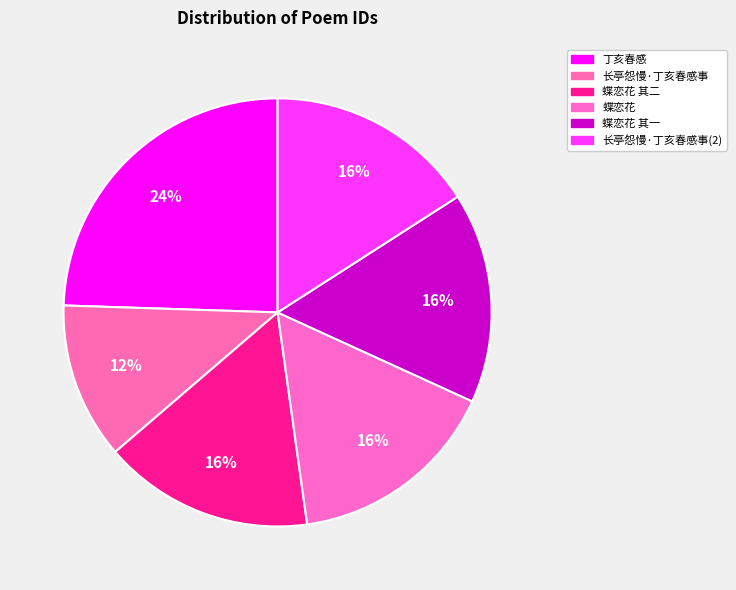

Count the number of slices in the pie.

6